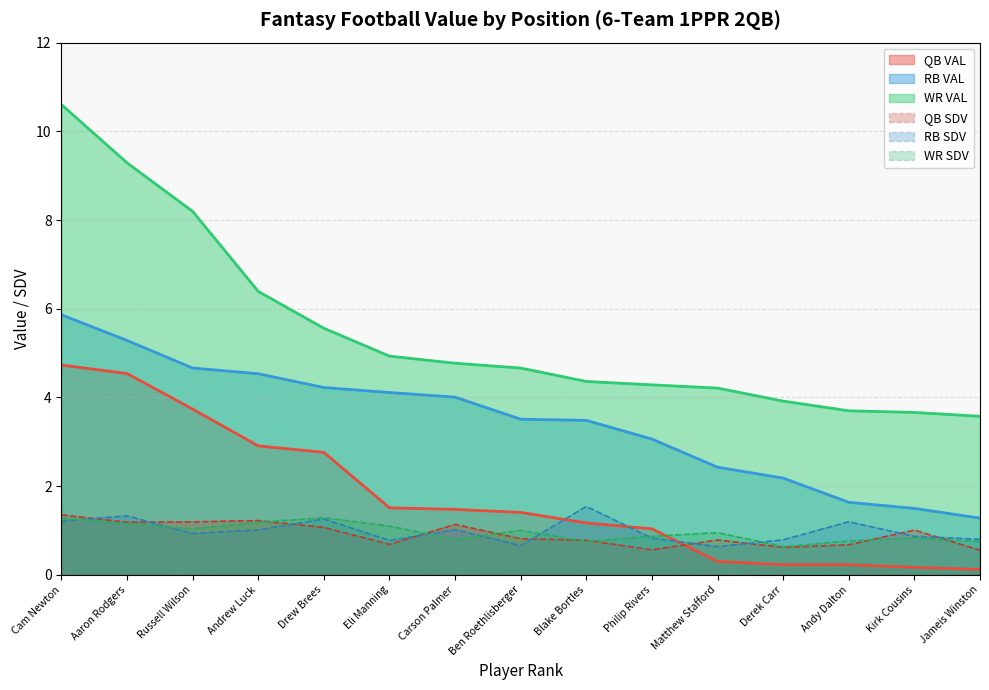

What is the spread (max minus min) of values at Philip Rivers?

3.7